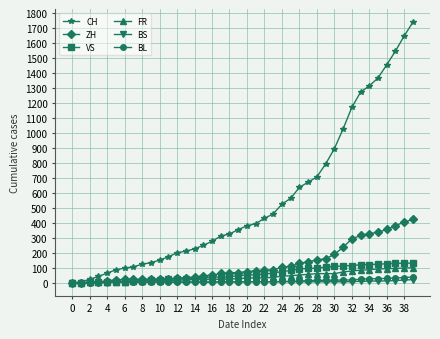

What is the maximum value shown in the chart?

1741